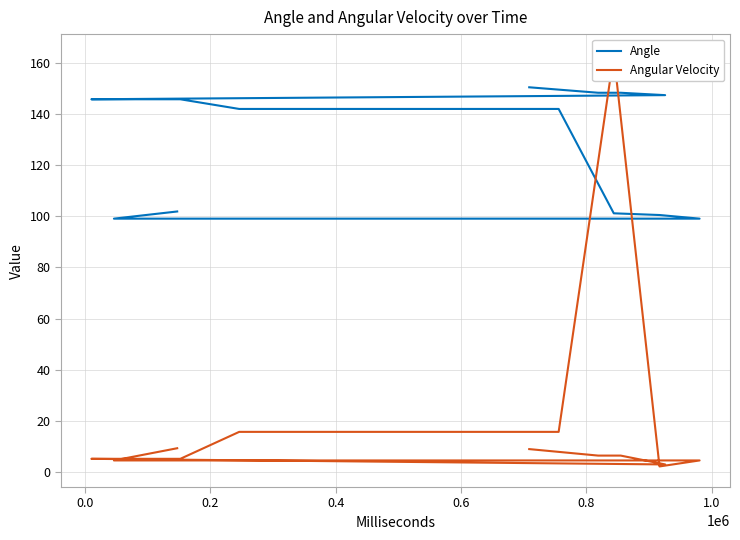

What is the sum of all Angular Velocity values?

350.4